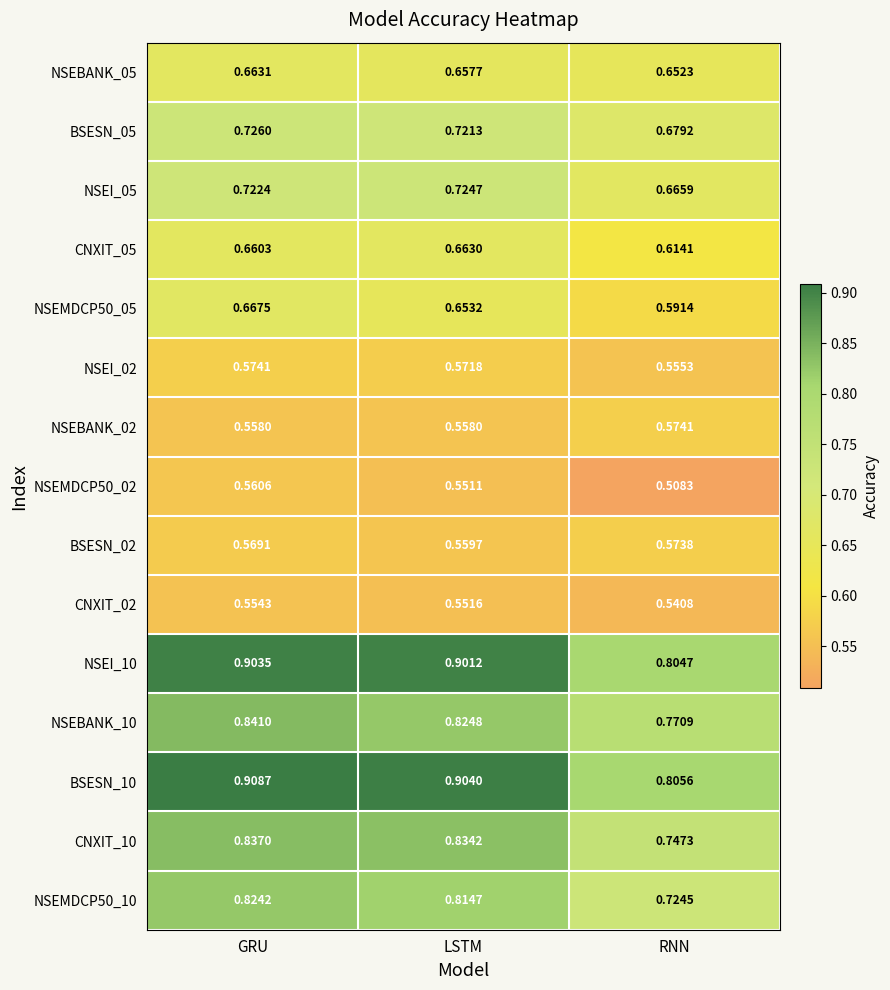

Which series has the largest range (max minus min)?

BSESN_10